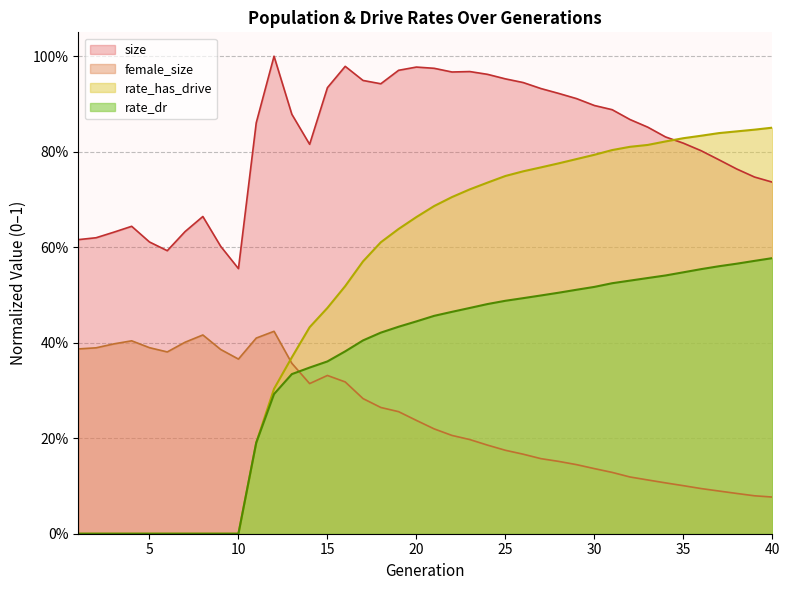

What is the difference between the highest and lowest values at 13?

0.5